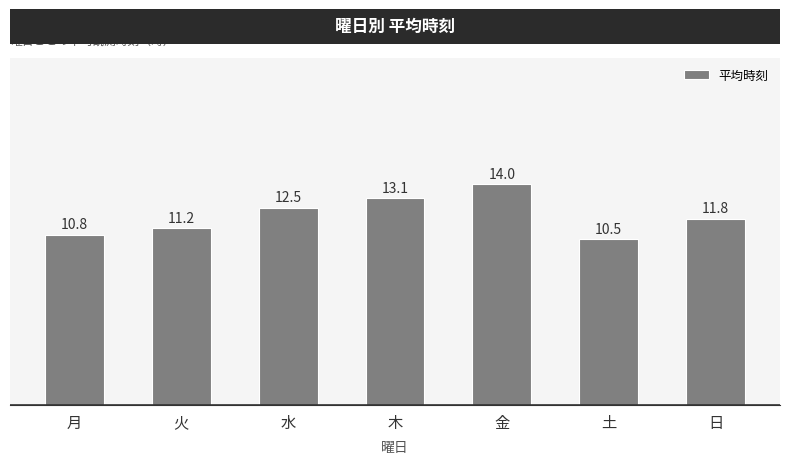

What is the difference between the values at 日 and 火?

0.6